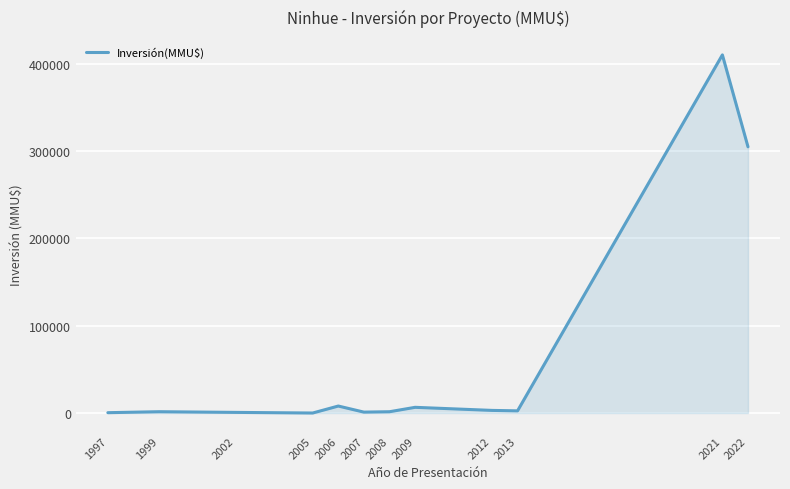

How many categories are shown in the chart?

12